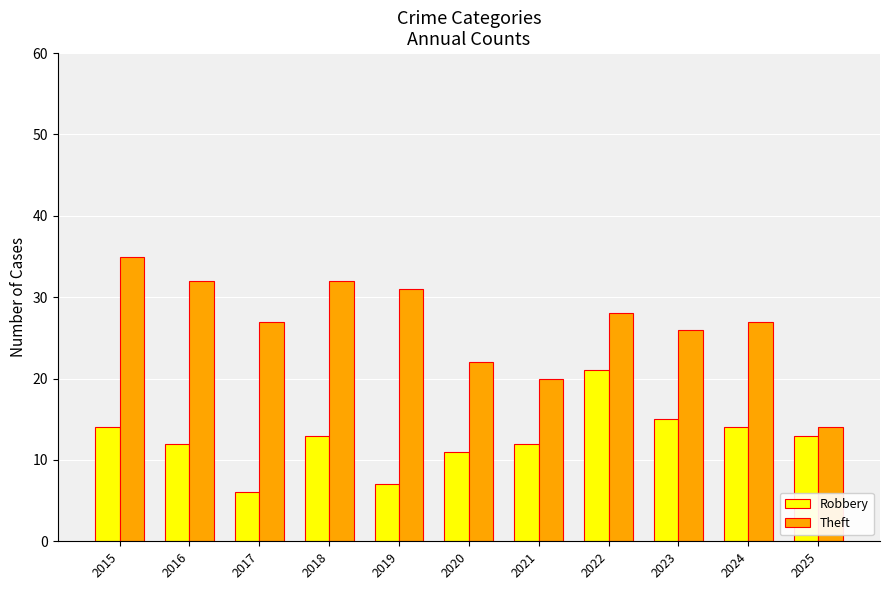

Rank the series by their maximum value, from highest to lowest.

Theft, Robbery